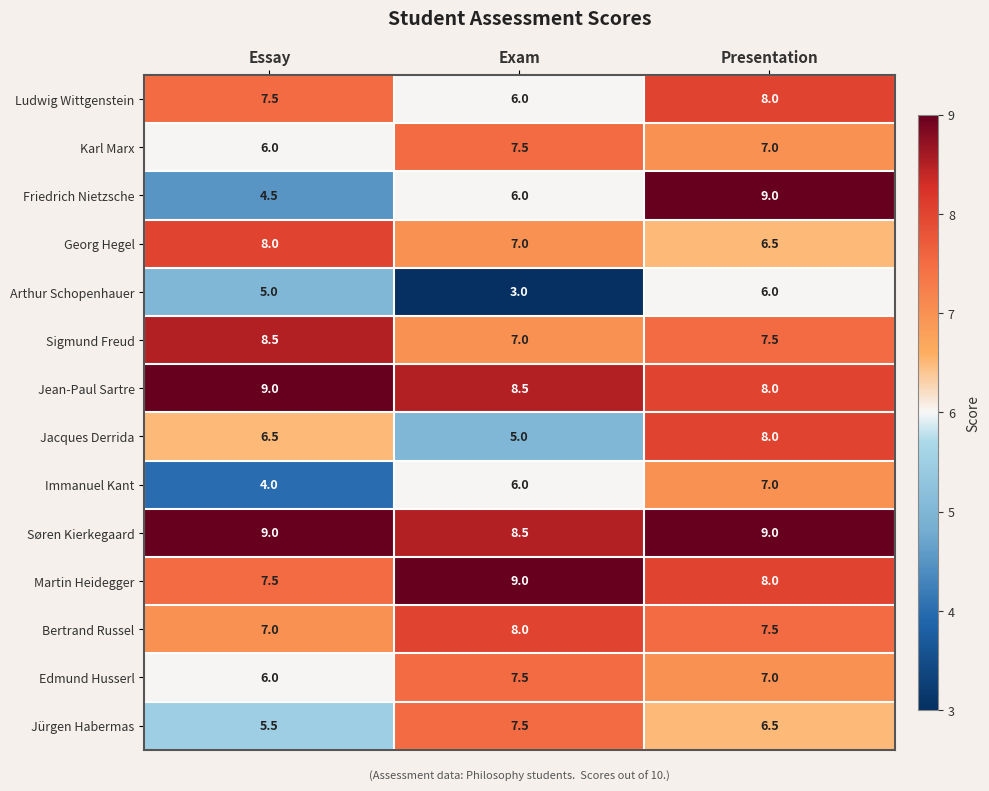

Which series has the largest range (max minus min)?

Friedrich Nietzsche